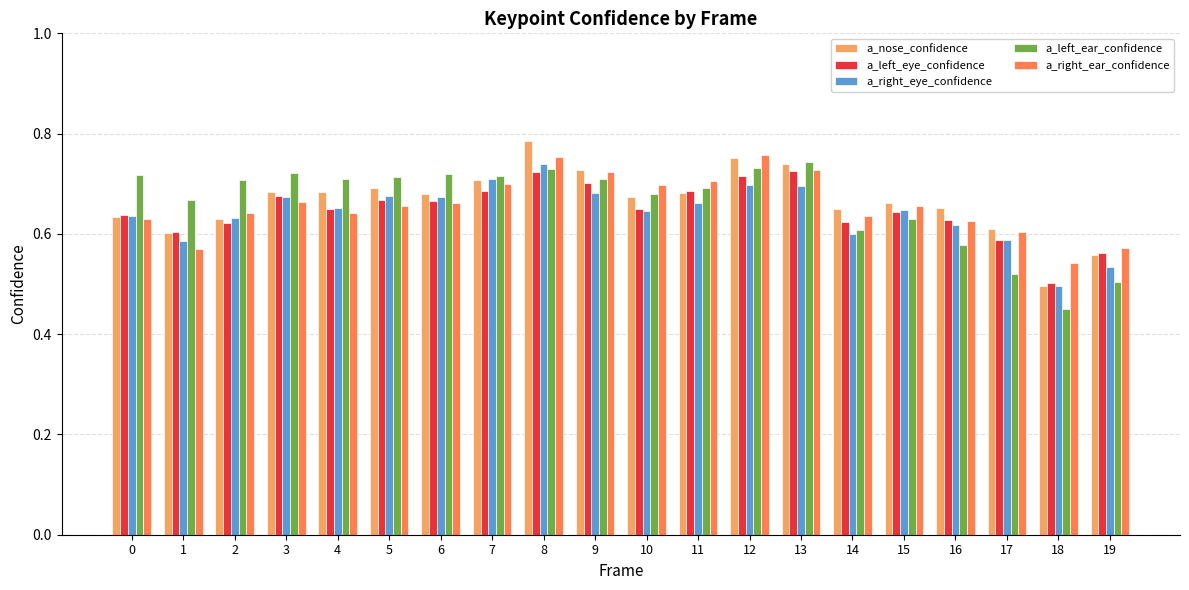

Which series changed the most between 18 and 19?

a_nose_confidence